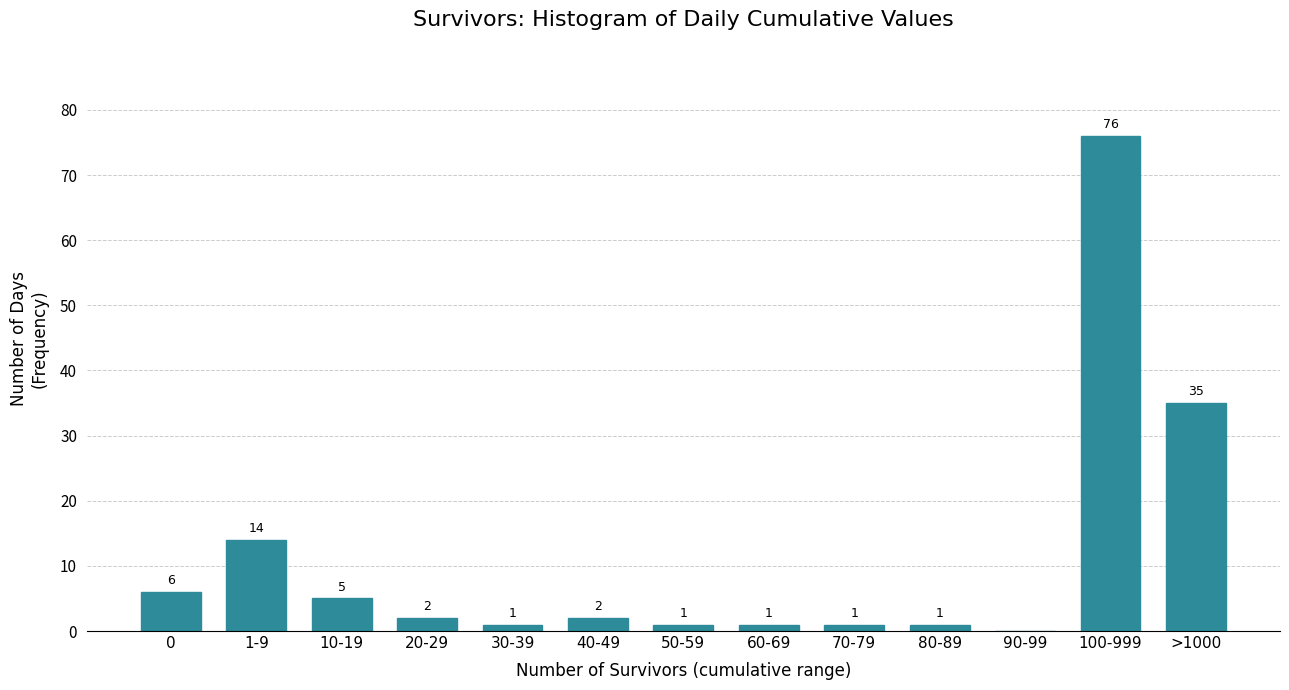

Reading left to right, what are all the values shown in this chart?

0=6	1-9=14	10-19=5	20-29=2	30-39=1	40-49=2	50-59=1	60-69=1	70-79=1	80-89=1	90-99=0	100-999=76	>1000=35